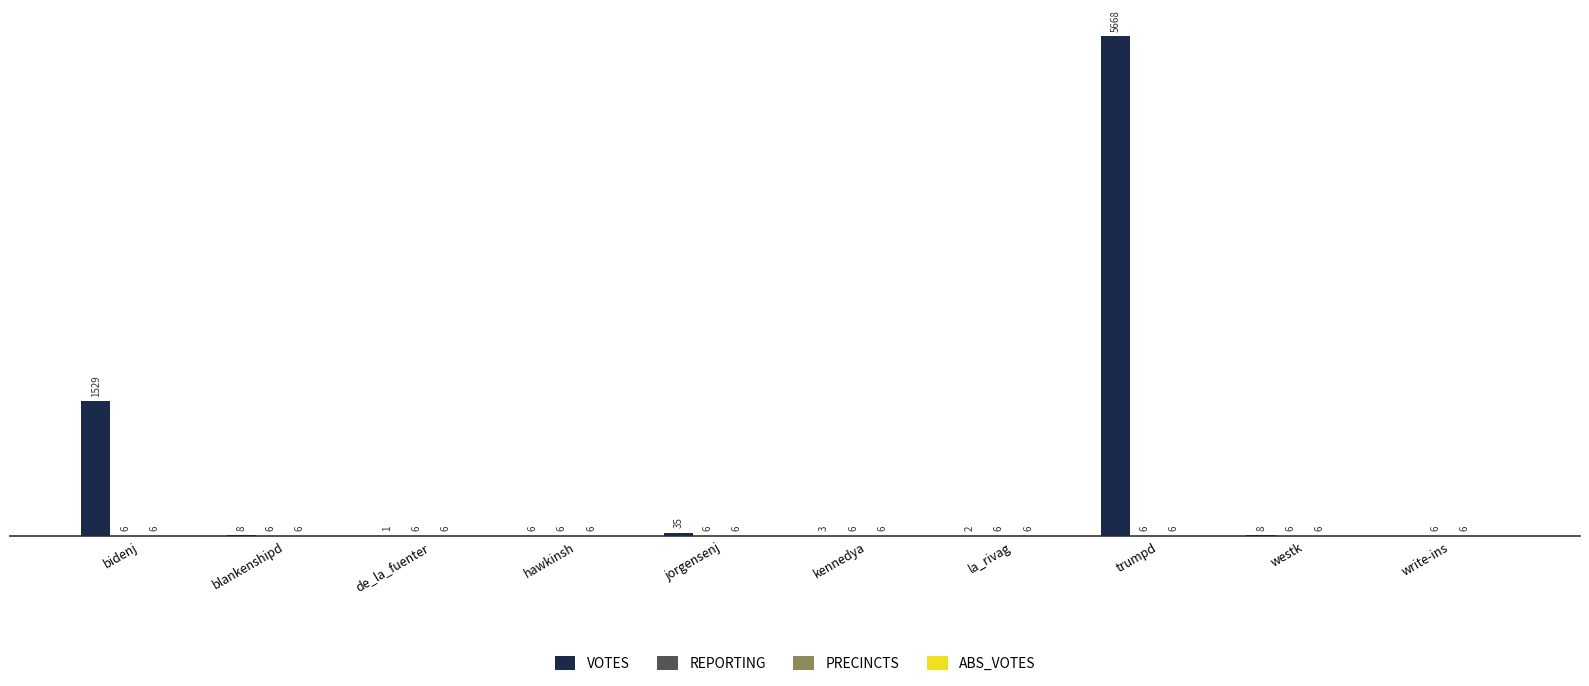

Where does the VOTES series first go above 8?

bidenj